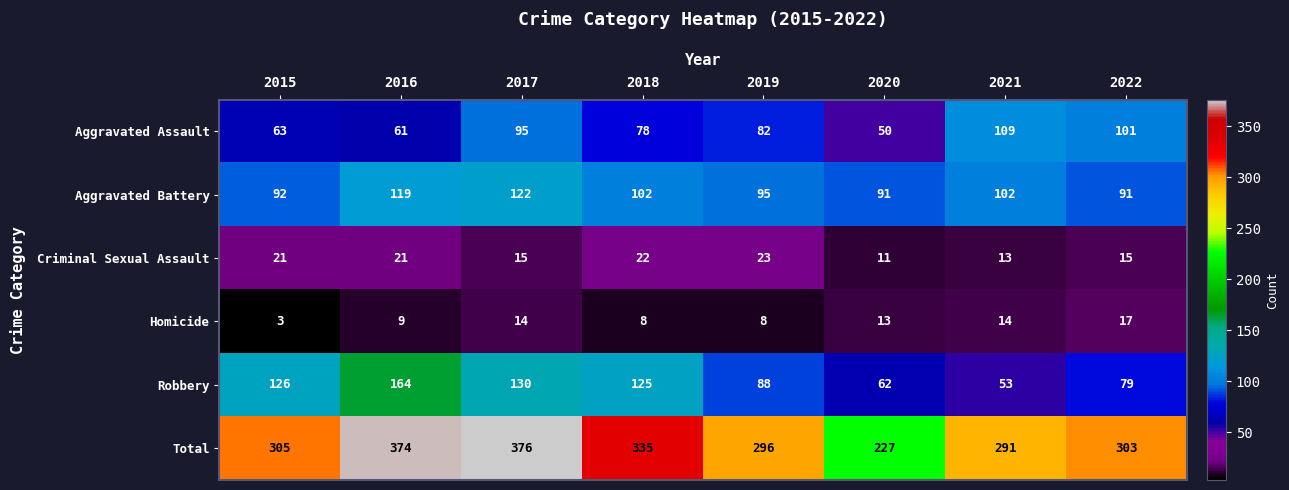

What is the maximum value for Total?

376